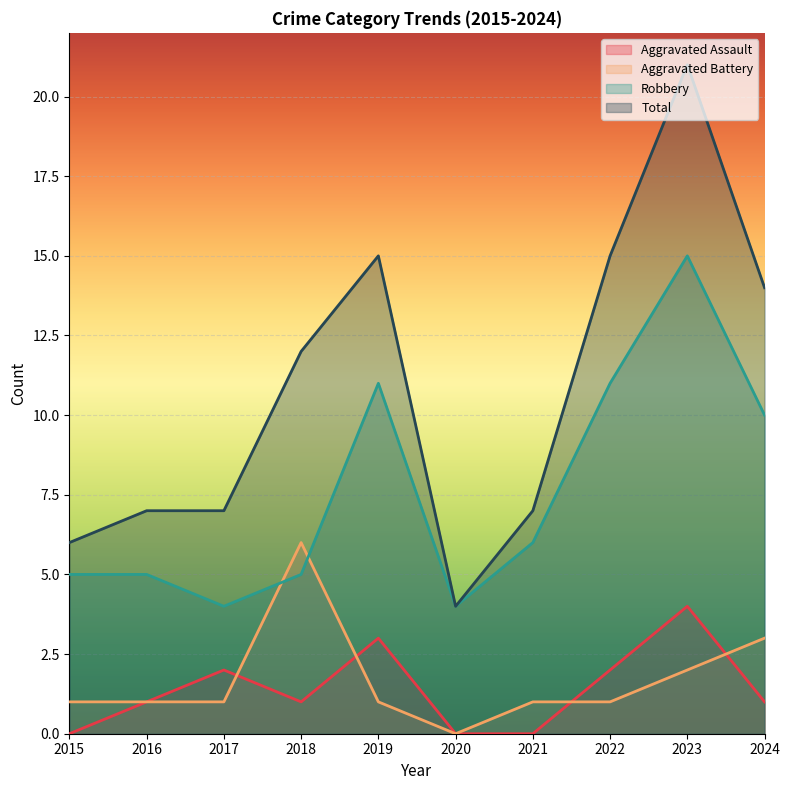

Where is Robbery nearest to the value 9?

2024